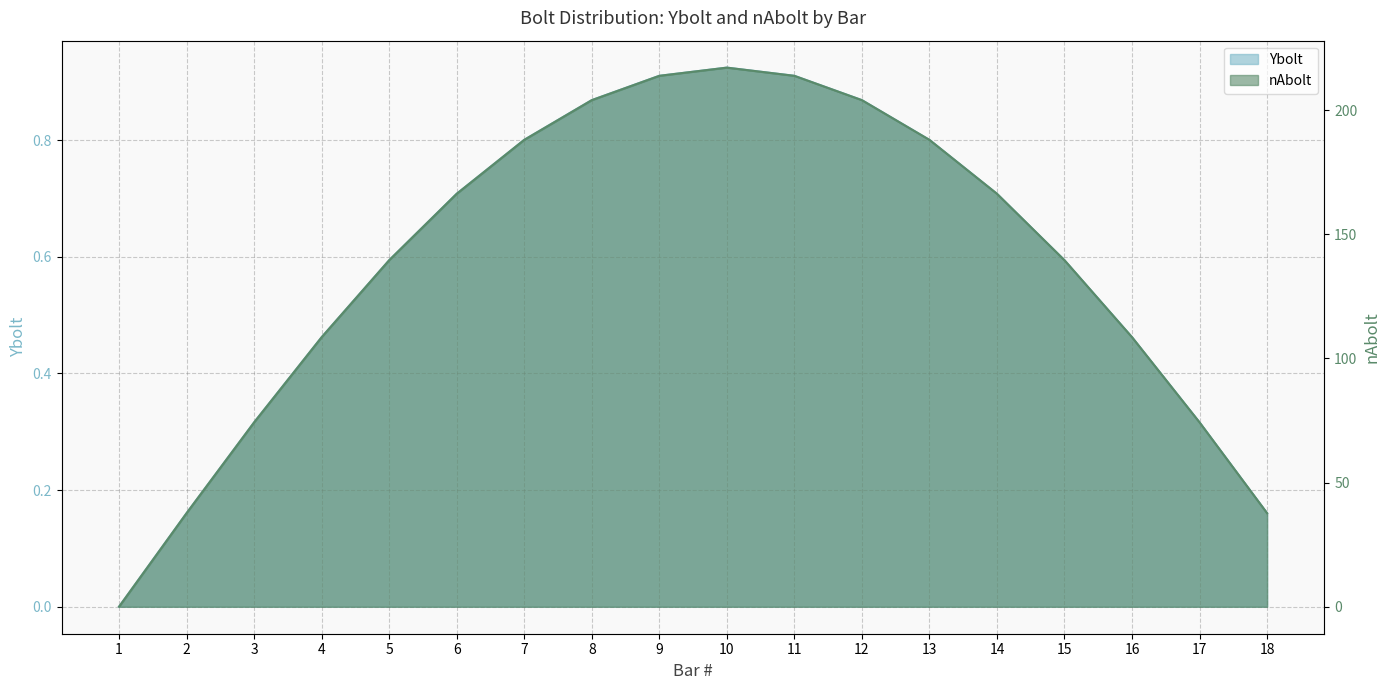

True or false: nAbolt and Ybolt cross at least once.

False